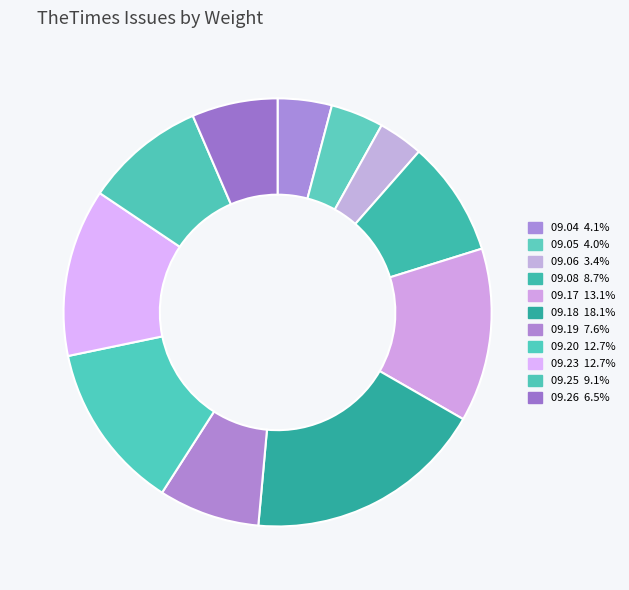

How many segments does this pie chart have?

11